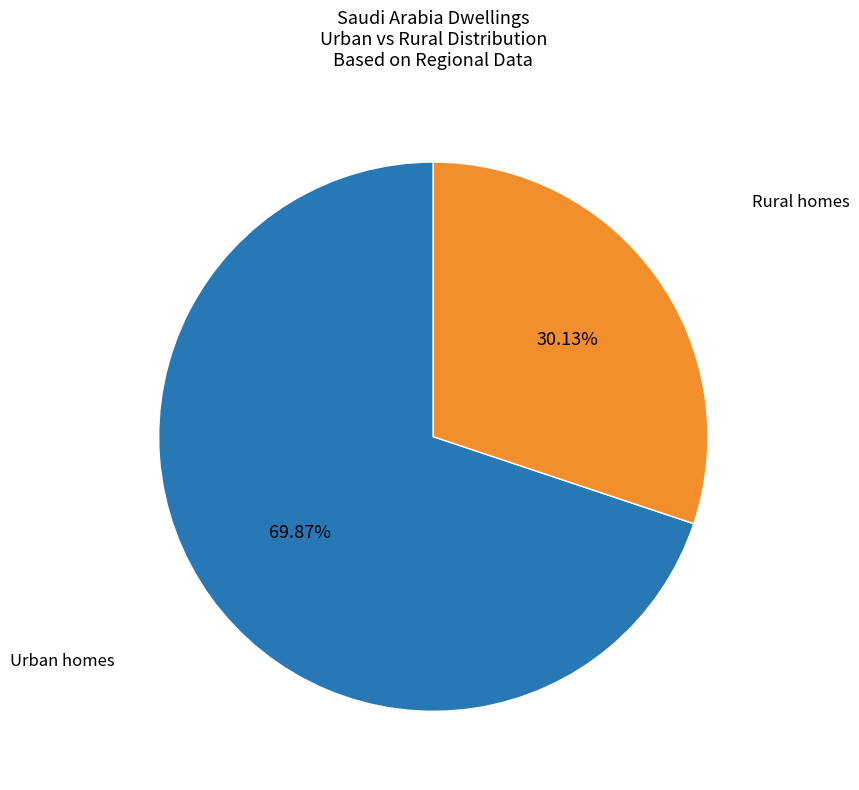

To the nearest percent, what is the average slice percentage?

50%